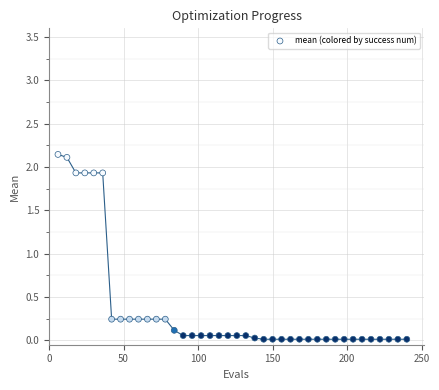

What is the range of X values (max minus min)?

234.0